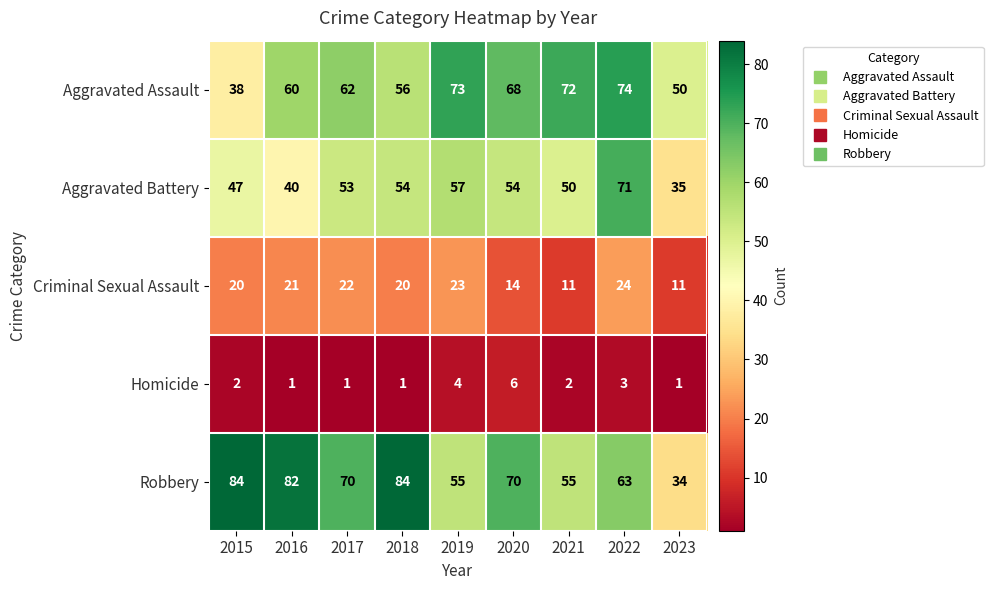

List the series in order of their peak value, lowest first.

Homicide, Criminal Sexual Assault, Aggravated Battery, Aggravated Assault, Robbery